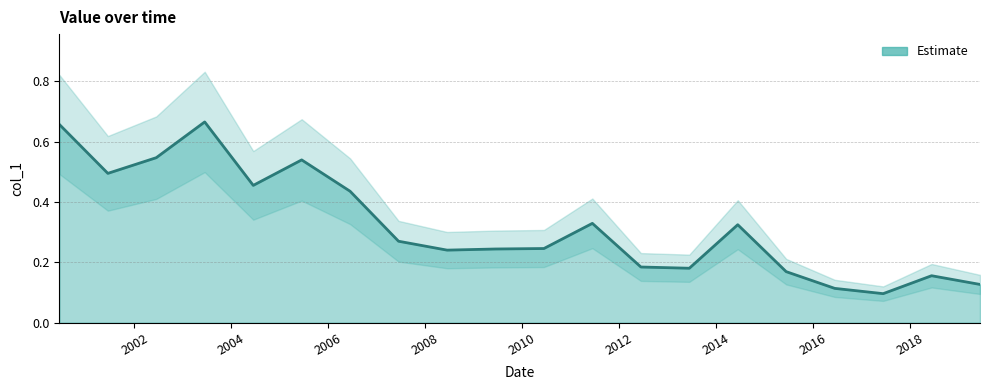

Between 2003-06-15 and 2010-06-15, which is larger?

2003-06-15